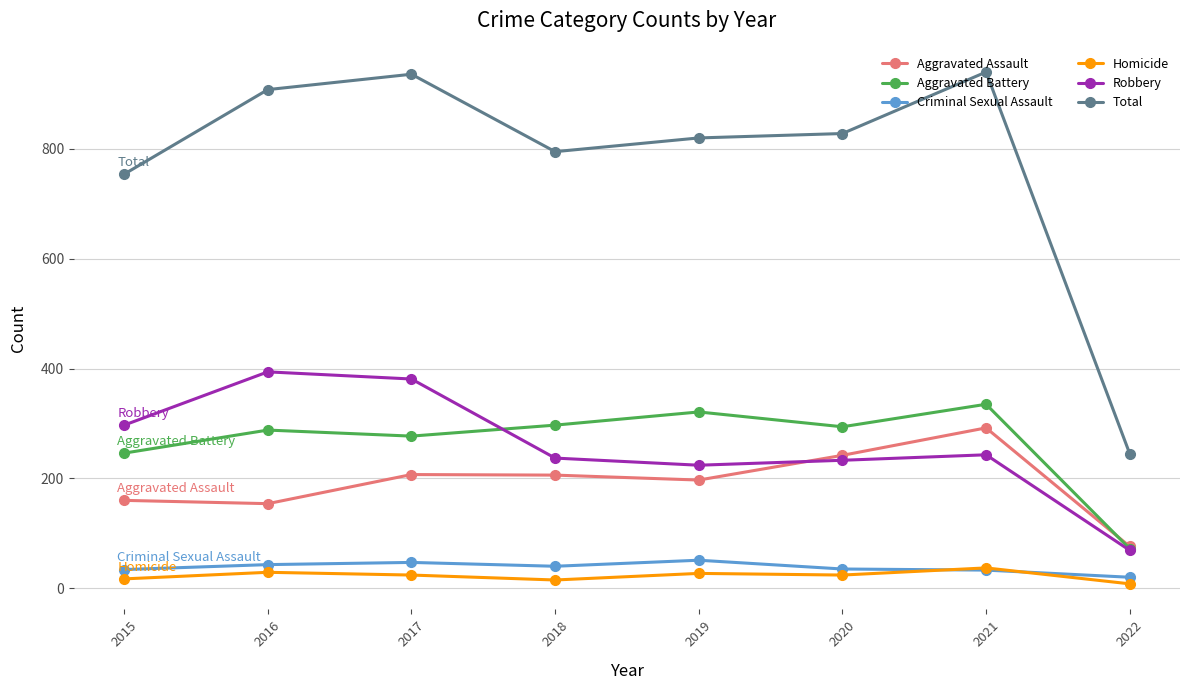

True or false: Total has more than 0 interior local peaks.

True